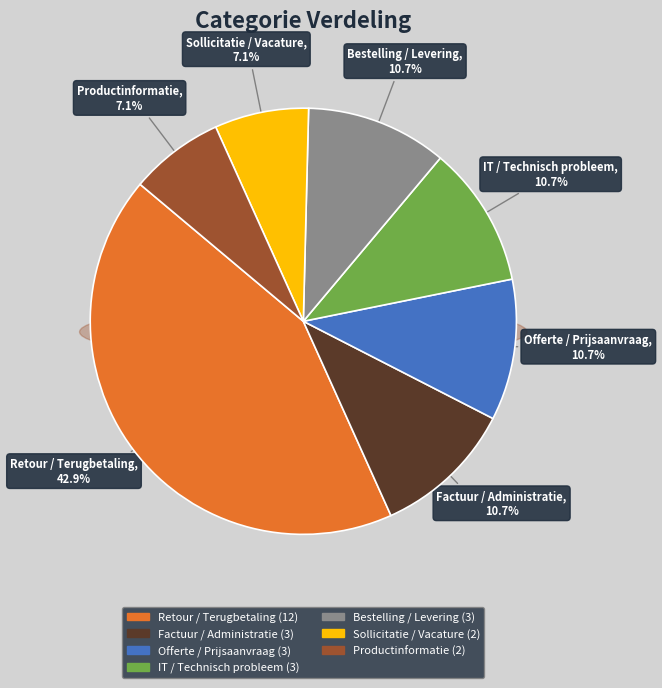

What portion of the pie excludes Sollicitatie / Vacature?

92.9%